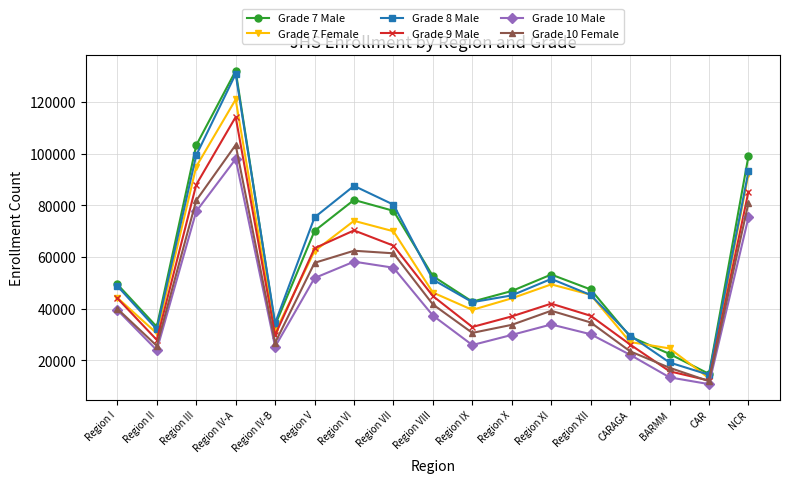

At which category is the sum across all series the highest?

Region IV-A